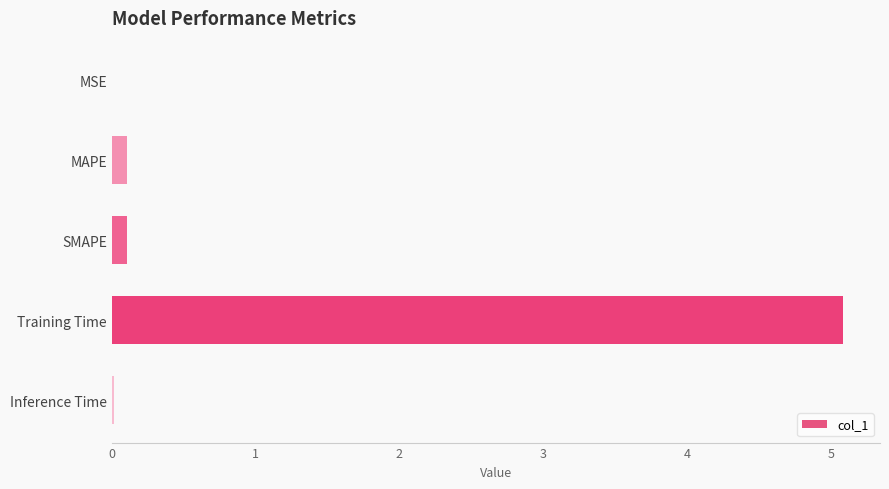

Is it true that the value at Training Time is 5.1?

True